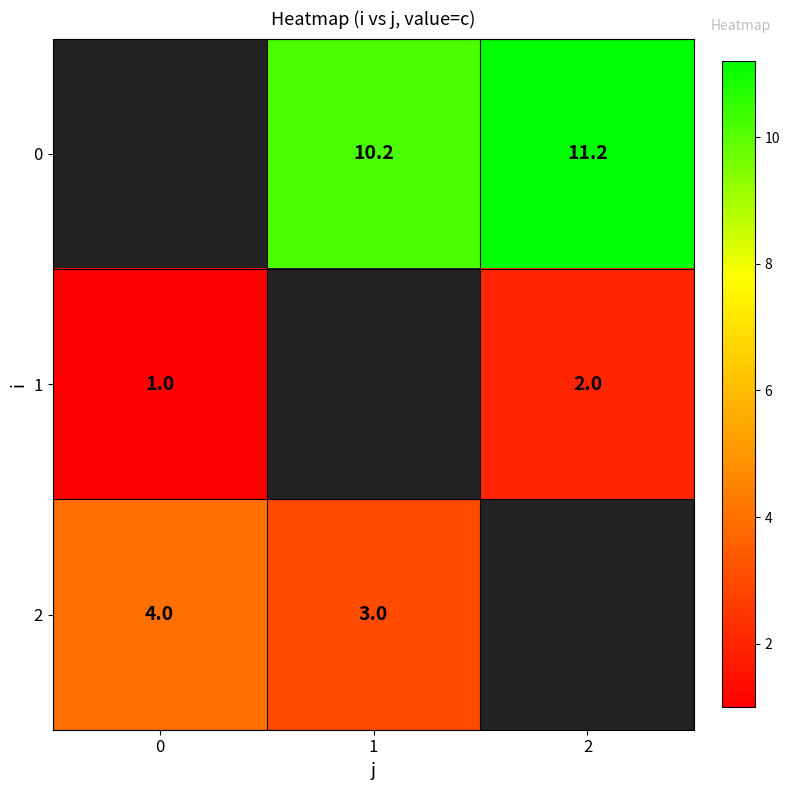

What is the greatest value displayed?

11.2